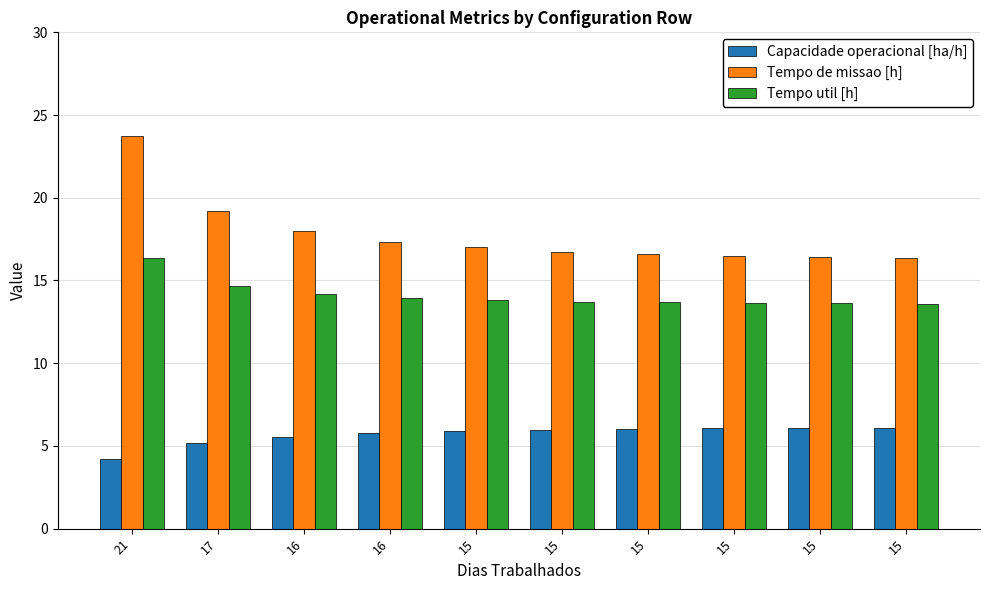

Where does the Tempo de missao [h] series first go above 17?

21